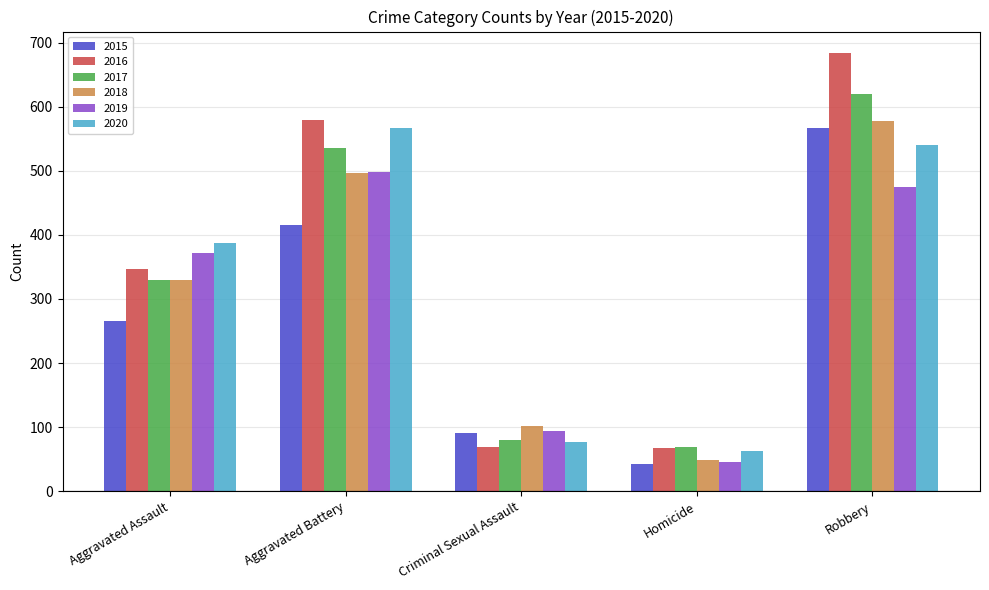

What is the total value across all series at Aggravated Assault?

2028